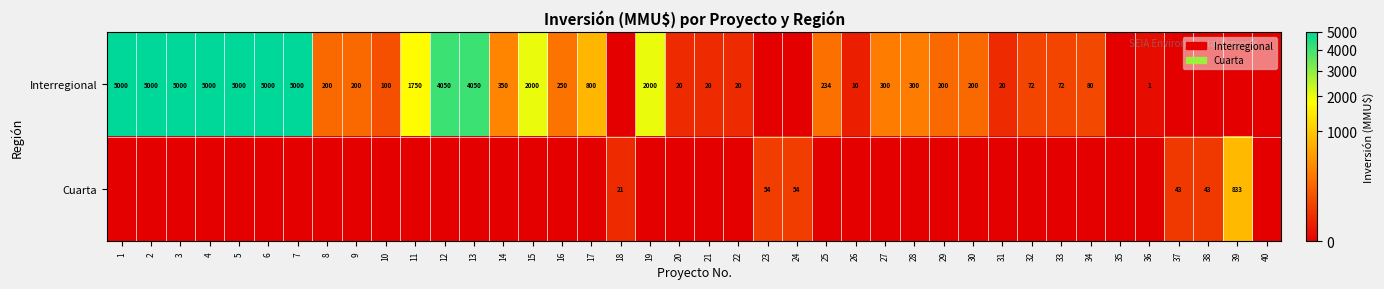

At how many categories does at least one series exceed 1141?

12